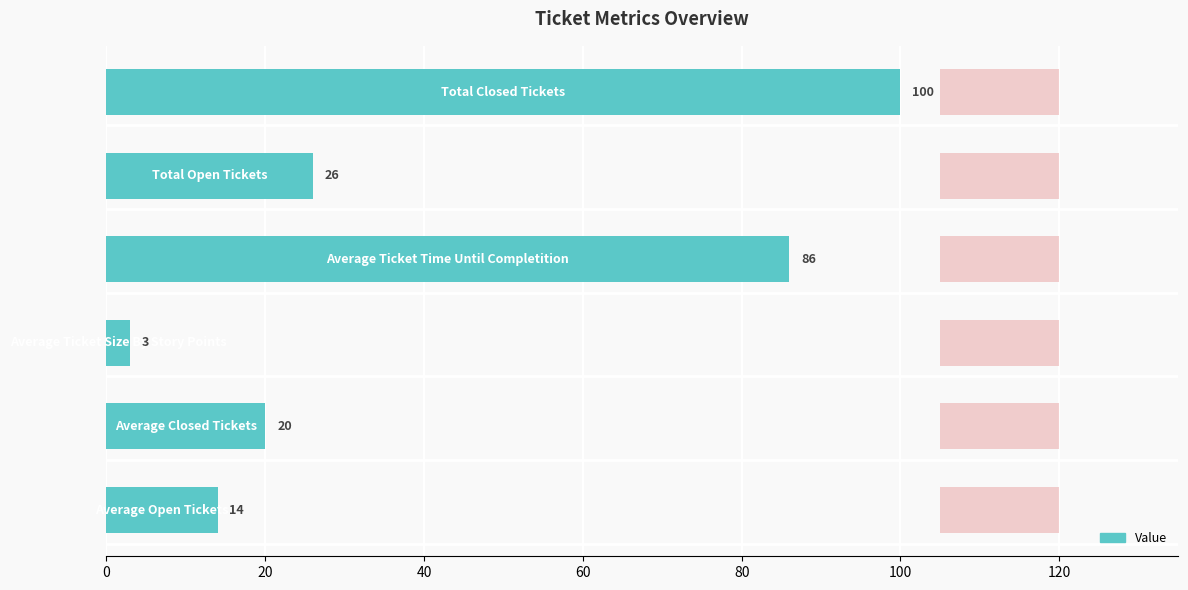

What is the difference between the maximum and minimum values?

97